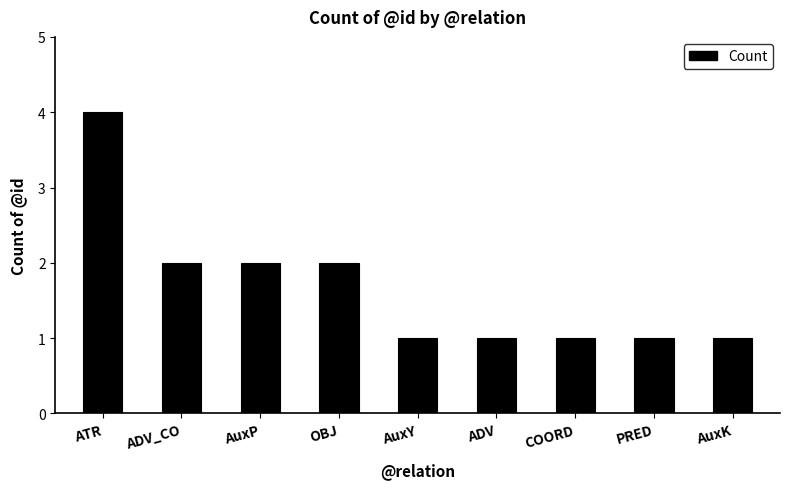

Which has a higher value, OBJ or ADV?

OBJ